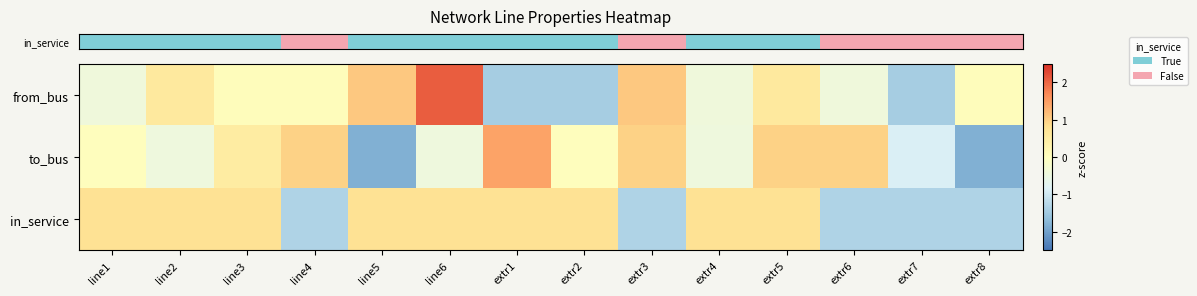

At line5, list the series in order from largest to smallest.

row_0, row_2, row_1